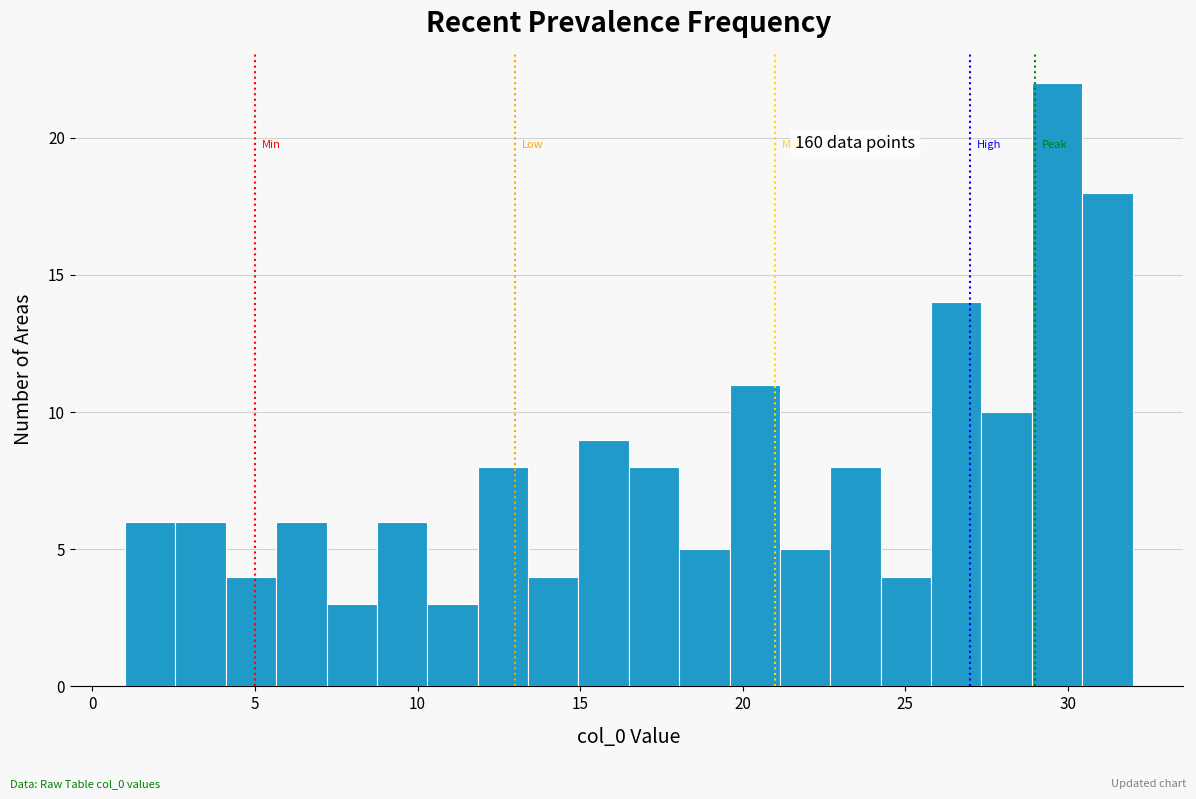

Read against the x-axis, roughly where is the centre of the tallest bar?

29.5